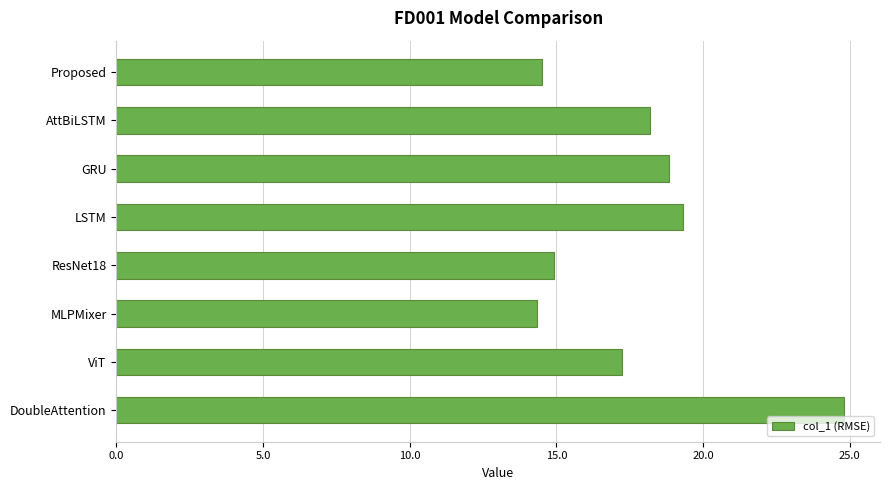

Between AttBiLSTM and Proposed, which is larger?

AttBiLSTM